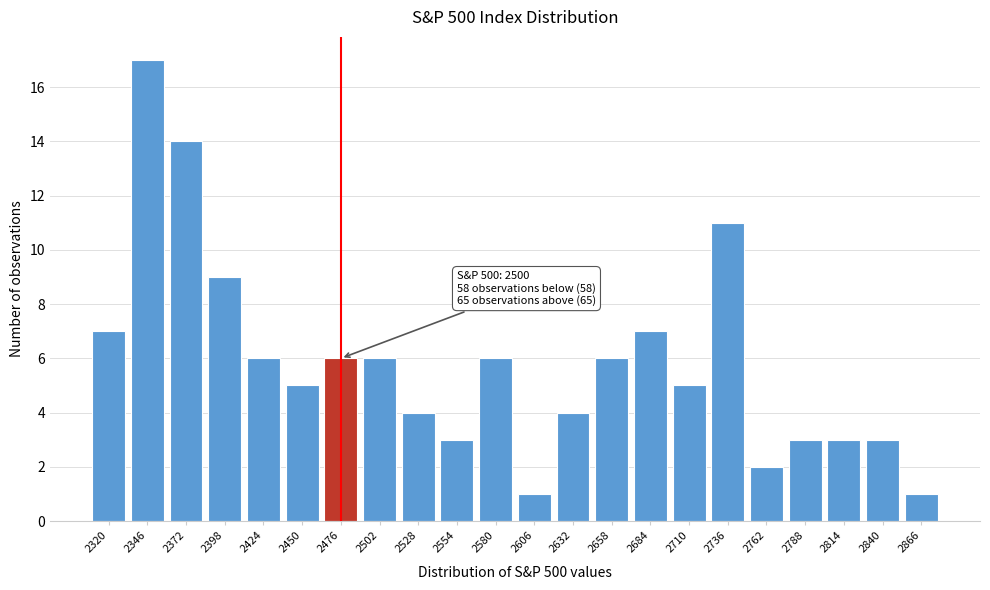

Reading left to right, extract all data points from this chart.

2320=7	2346=17	2372=14	2398=9	2424=6	2450=5	2476=6	2502=6	2528=4	2554=3	2580=6	2606=1	2632=4	2658=6	2684=7	2710=5	2736=11	2762=2	2788=3	2814=3	2840=3	2866=1